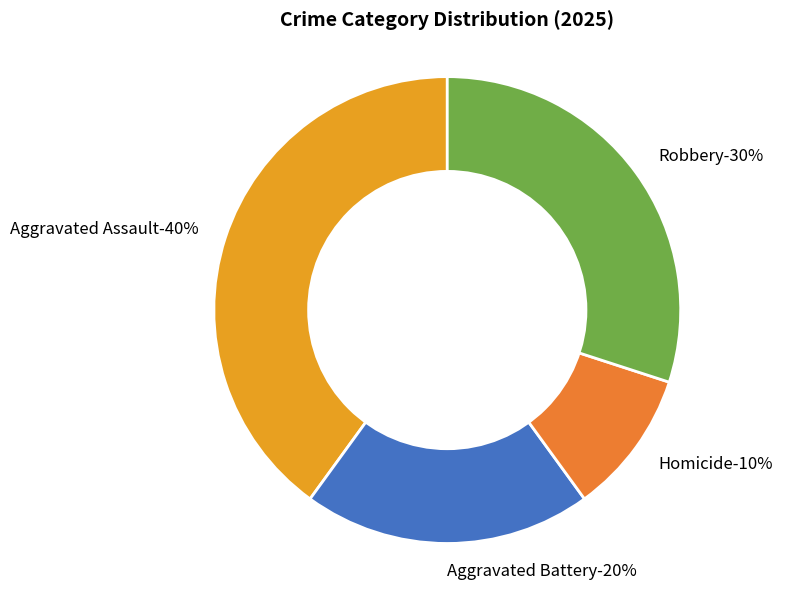

Rank the categories by value from lowest to highest.

Homicide, Aggravated Battery, Robbery, Aggravated Assault